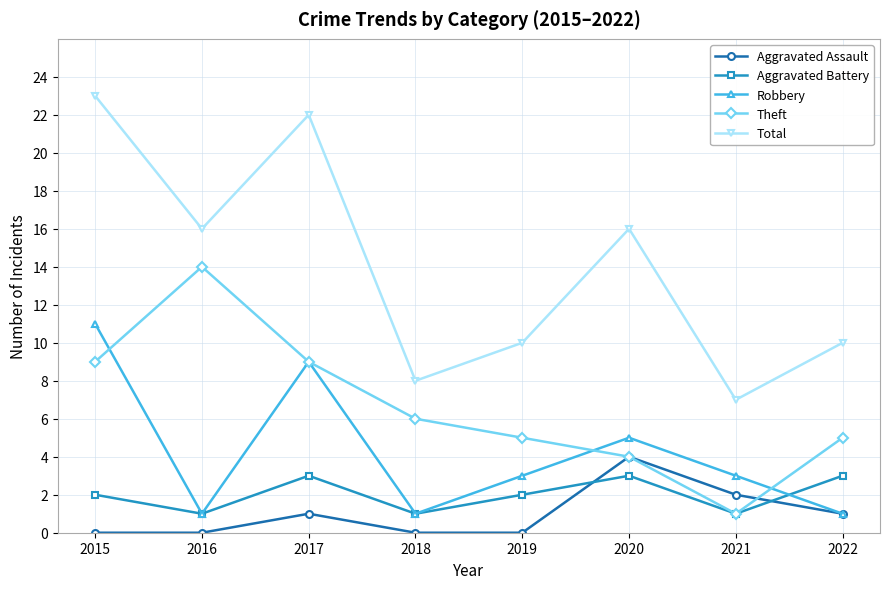

Does the chart have visible grid lines?

Yes